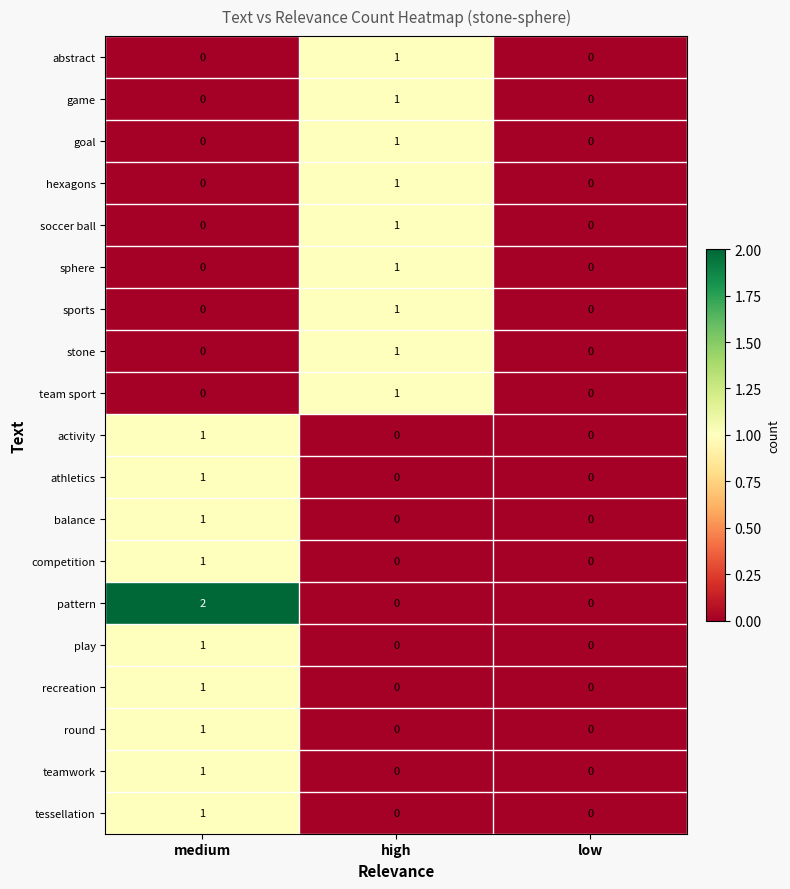

The value of stone at low is 1. True or false?

False